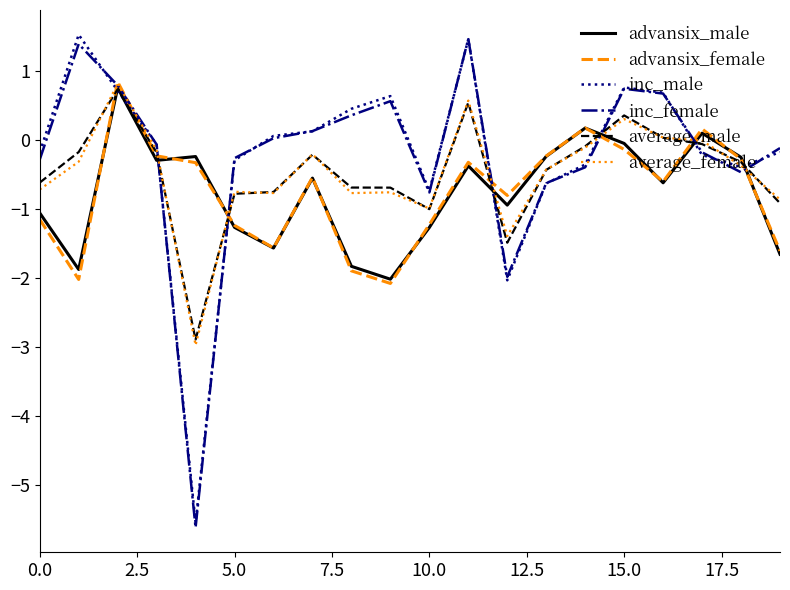

In average_female, how many points are lower than both neighbors (excluding endpoints)?

5